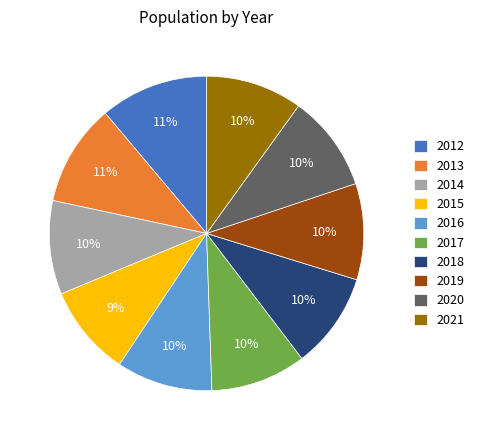

Is the sum of 2015 and 2019 greater than half?

No